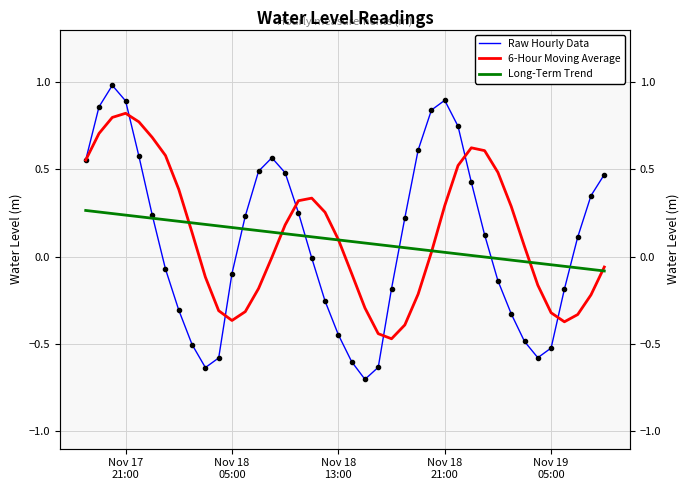

Which series has the largest range (max minus min)?

Raw Hourly Data